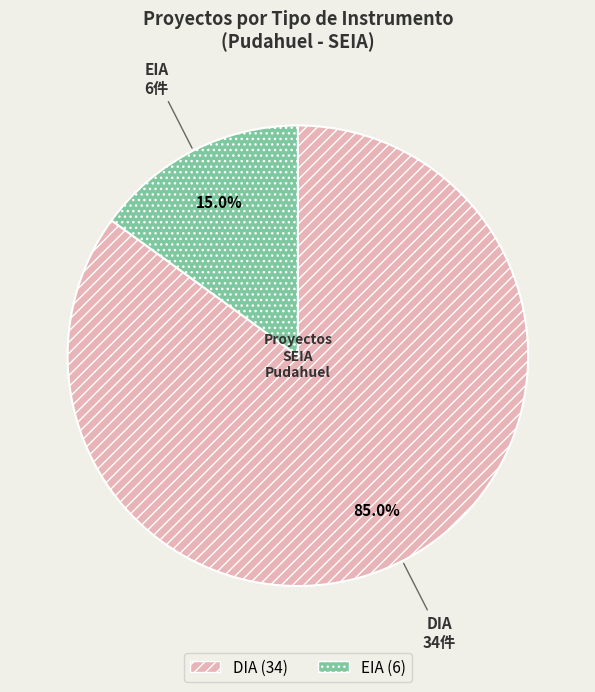

Is EIA the majority of the pie?

No